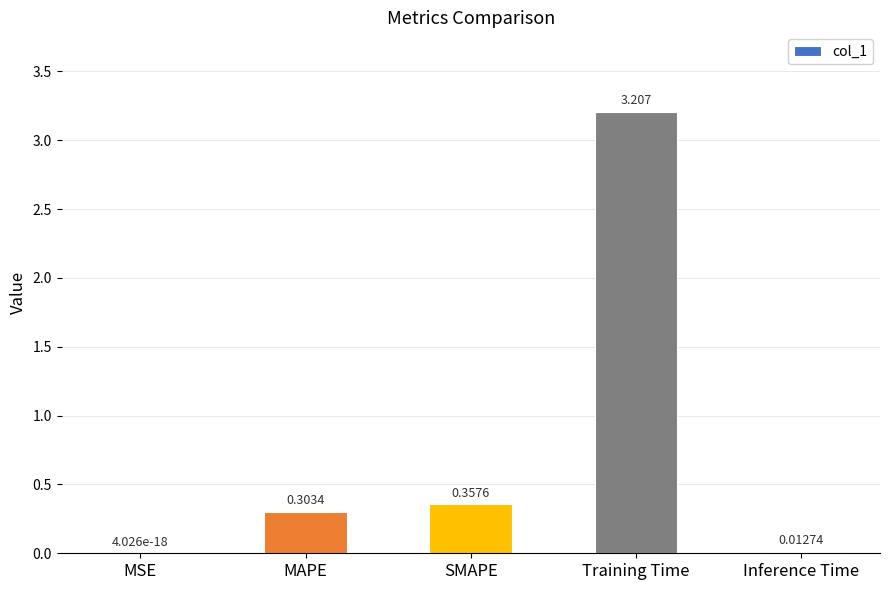

Which label corresponds to the largest value in the chart?

Training Time